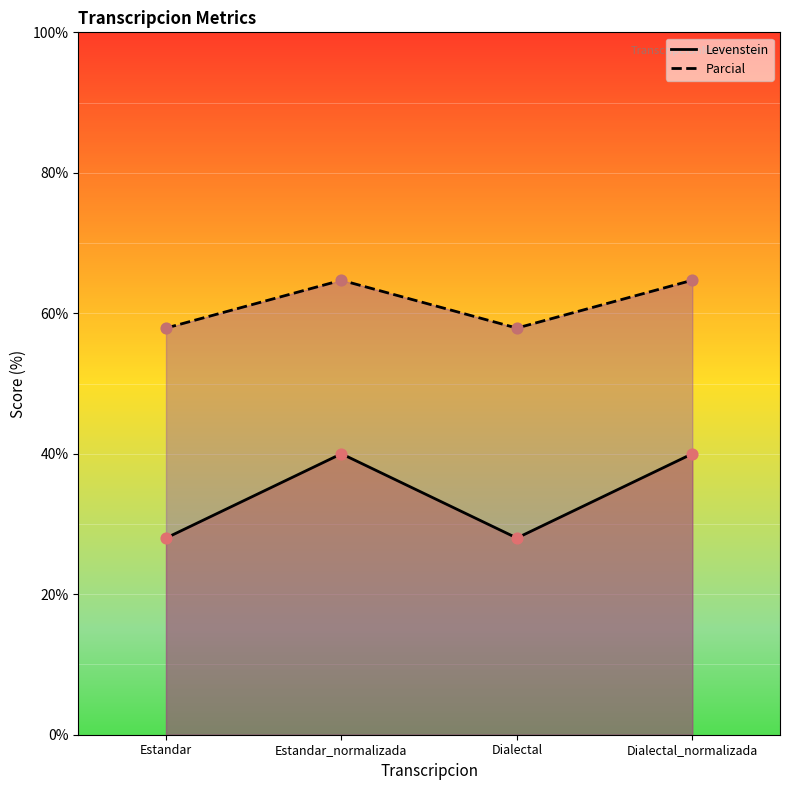

Is the value of Levenstein at Estandar_normalizada greater than the value of Parcial at Dialectal_normalizada?

No